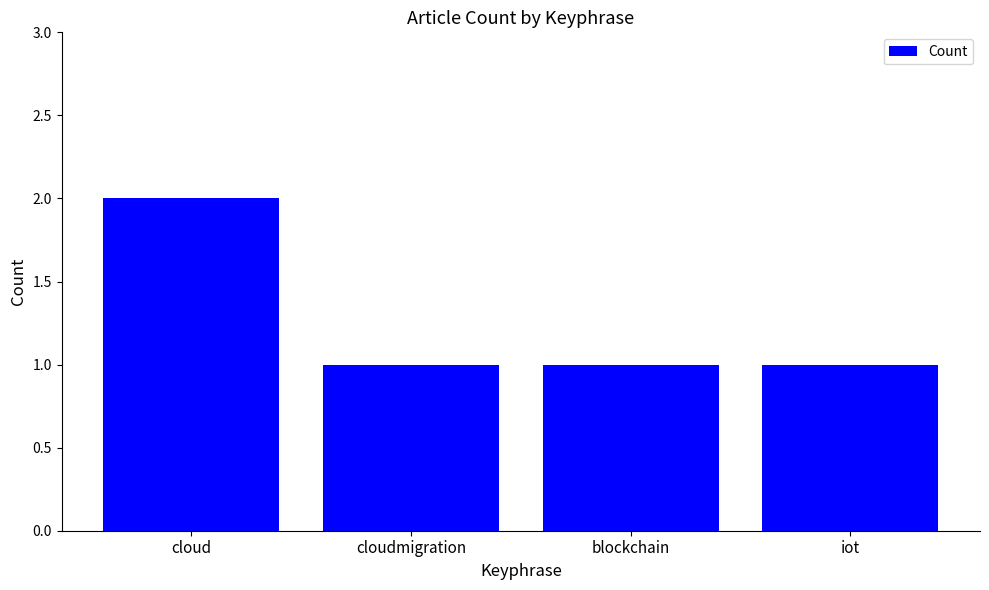

Which category has the highest value across all series?

cloud